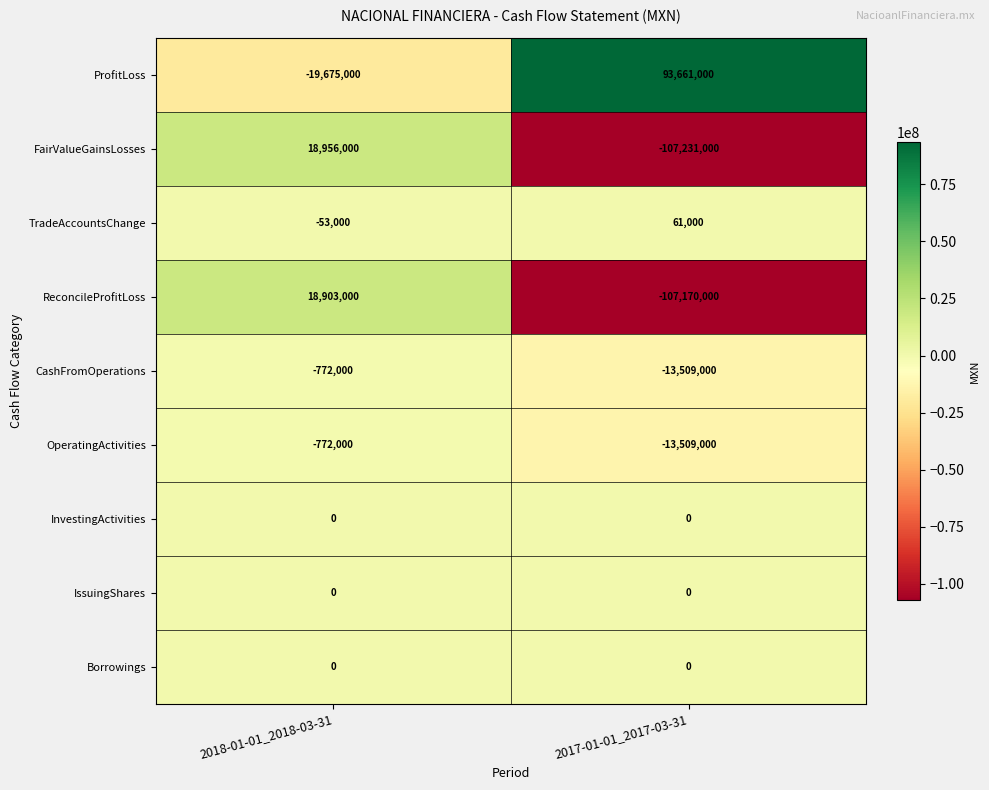

What is the sum of all ProfitLoss values?

73986000